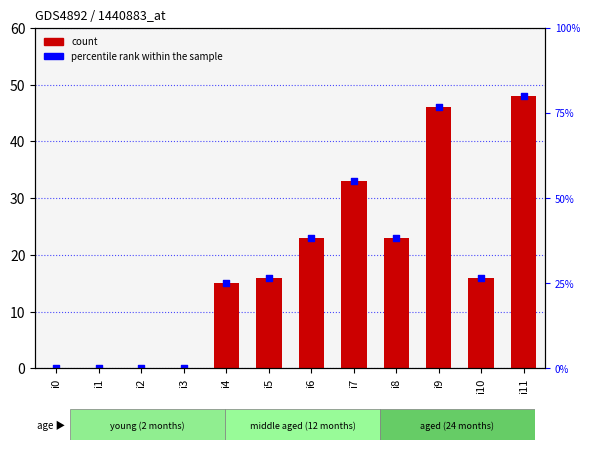

Which series has the largest total across all categories?

percentile rank within the sample